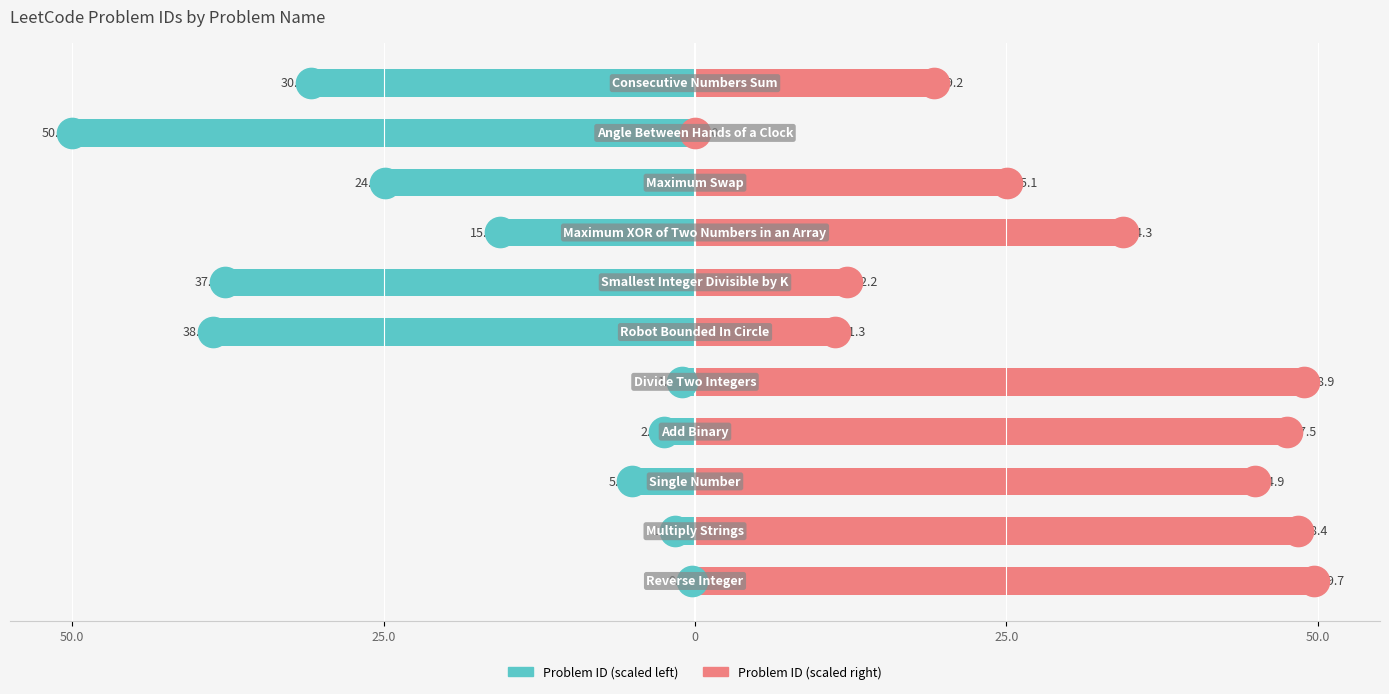

What is the value of the Problem ID (scaled right) bar at the 9th from the left?

25.1